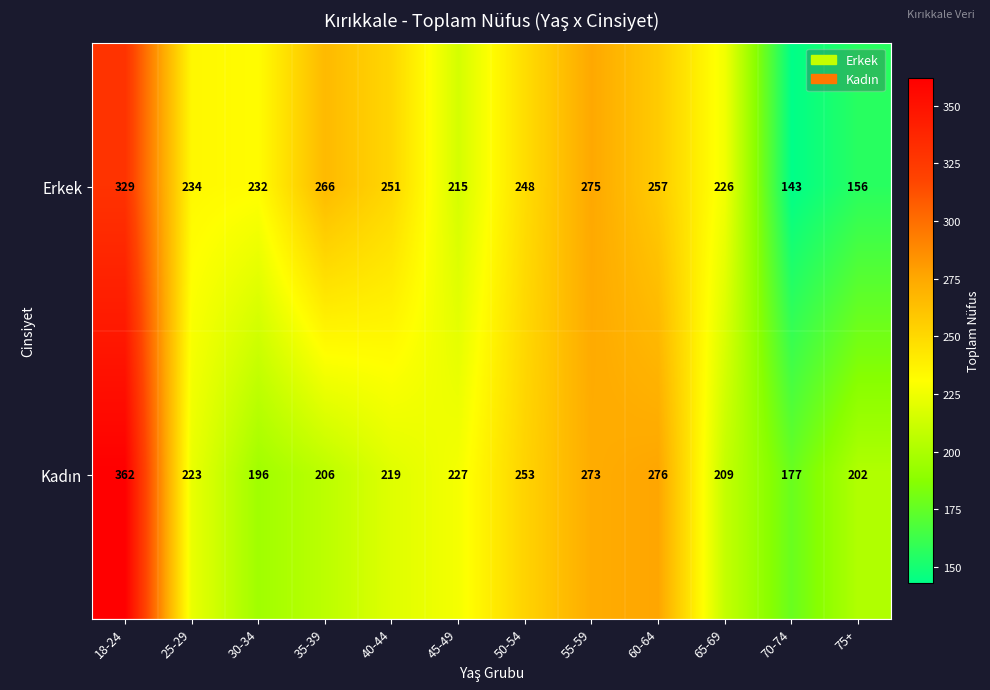

Which series has the largest total across all categories?

Erkek